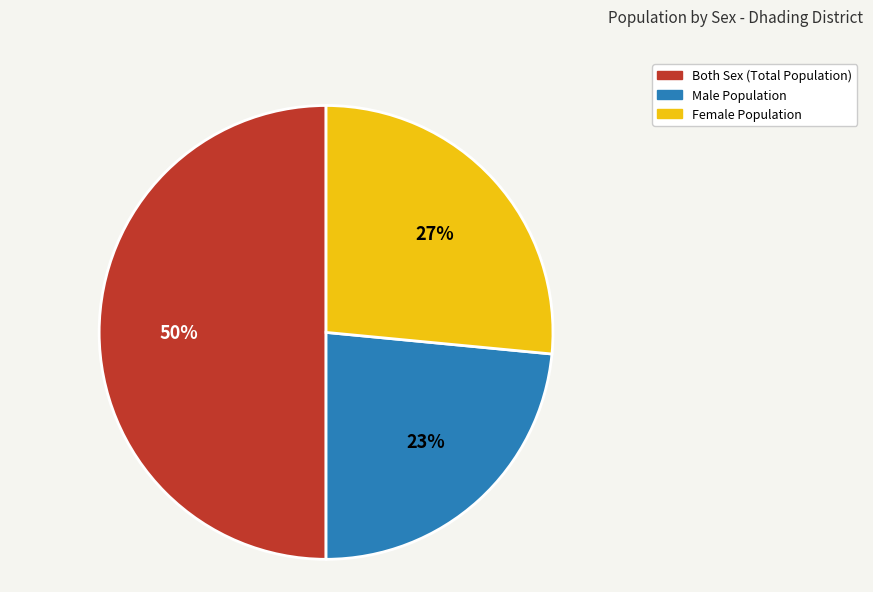

To the nearest percent, what is the difference between the largest and smallest slice percentages?

27%